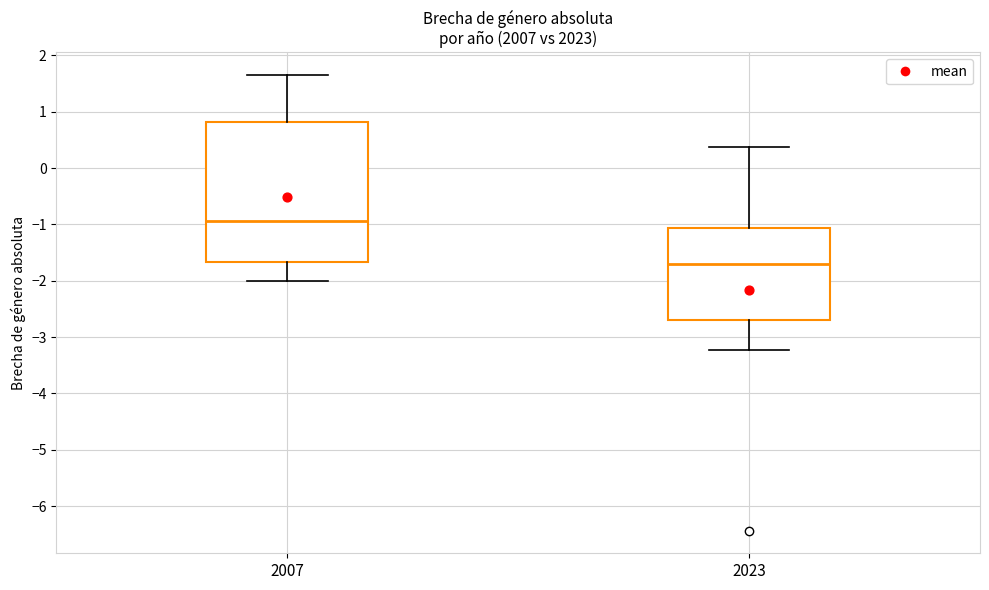

Reading left to right, transcribe this box plot: for each box, give where its median line is, the range the box spans, and where its two whiskers end, as read against the y-axis. The values are not printed on the chart, so give them approximately, as read against the axis.

2007: median -0.9, box -1.7 to 0.8, whiskers -2.0 to 1.6
2023: median -1.7, box -2.7 to -1.1, whiskers -3.2 to 0.4